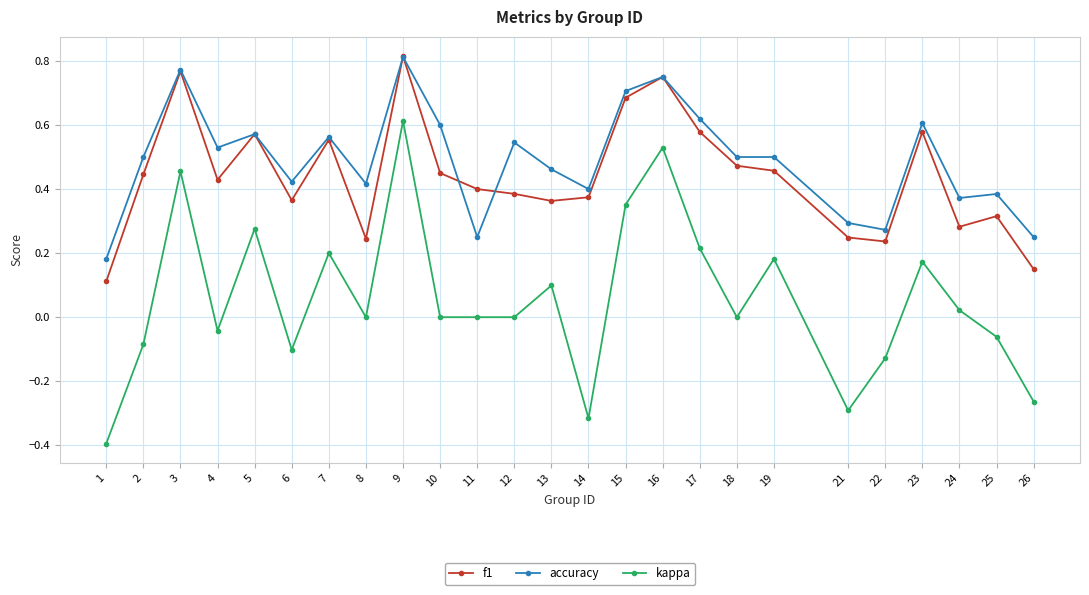

At 26, list the series in order from largest to smallest.

accuracy, f1, kappa